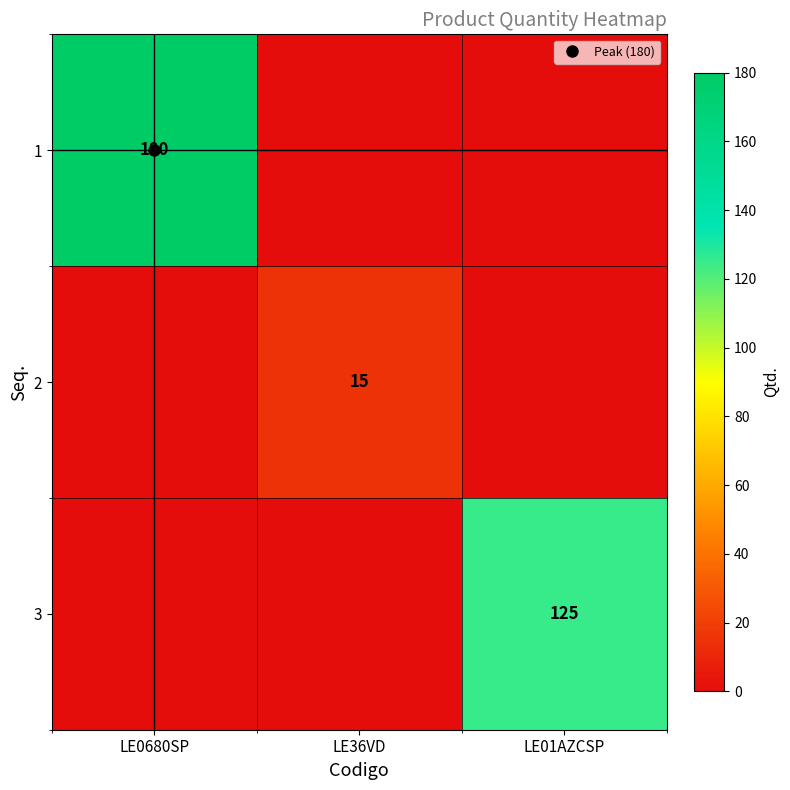

At how many categories does at least one series exceed 48?

2